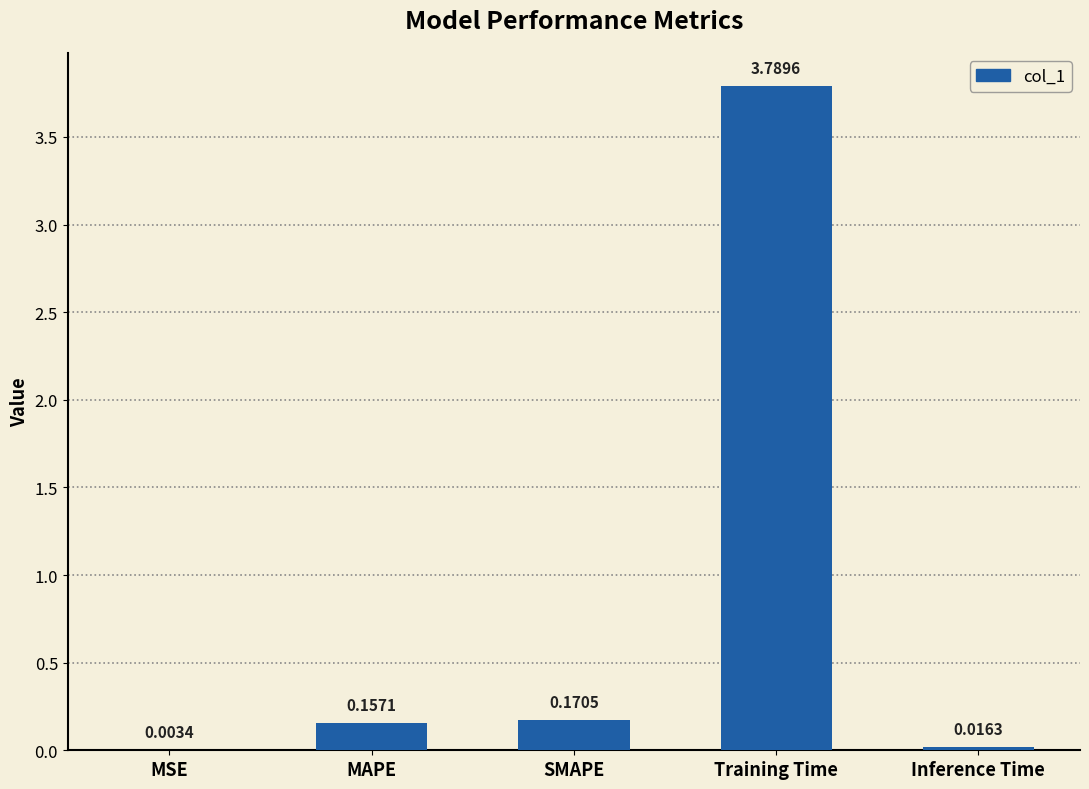

What is the average value?

0.8